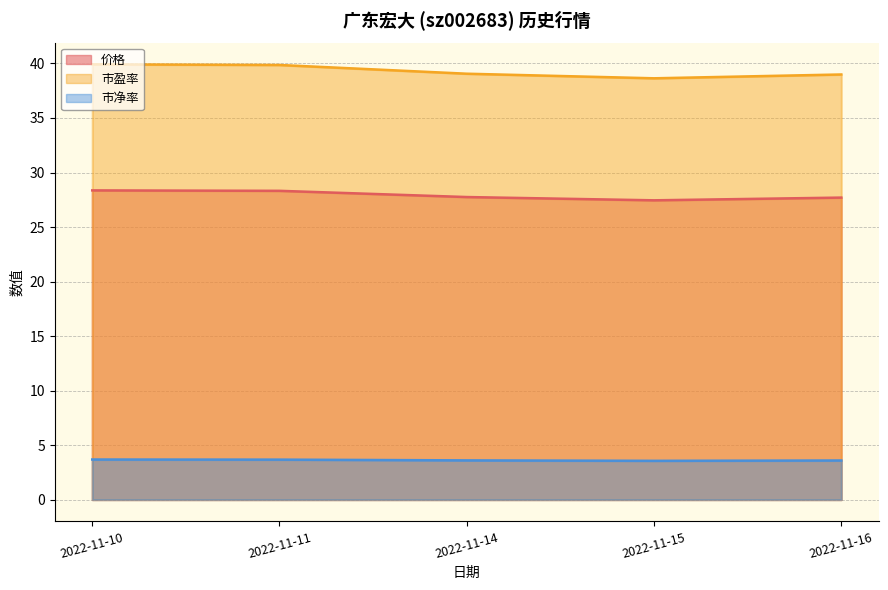

How many interior local valleys does the 价格 series have?

1